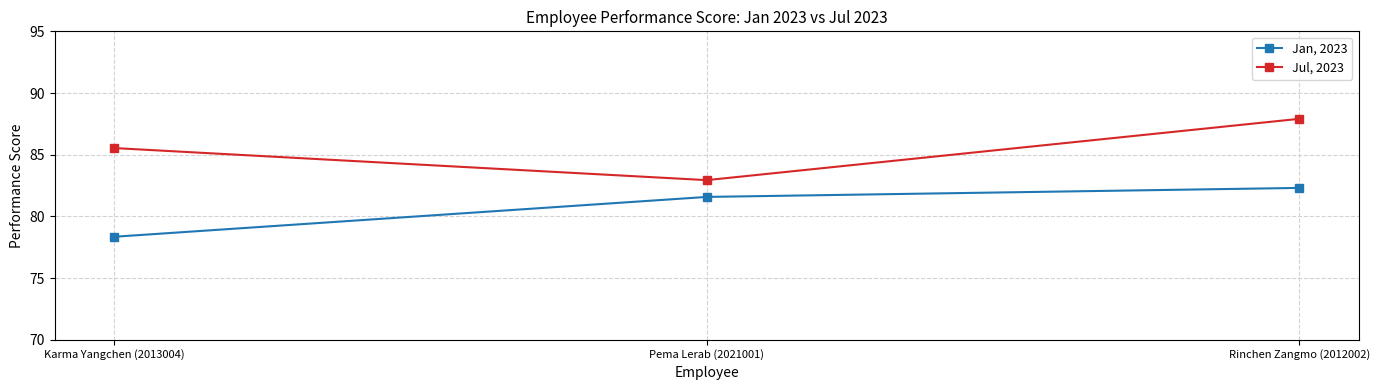

Is the value of Jan, 2023 at Karma Yangchen (2013004) greater than the value of Jul, 2023 at Karma Yangchen (2013004)?

No